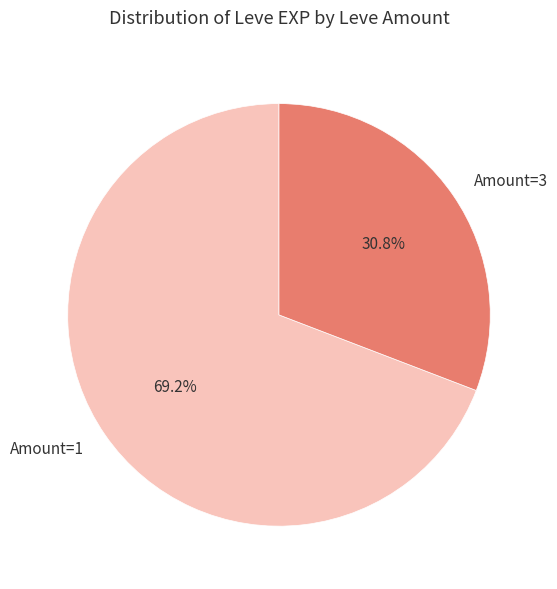

How many segments does this pie chart have?

2